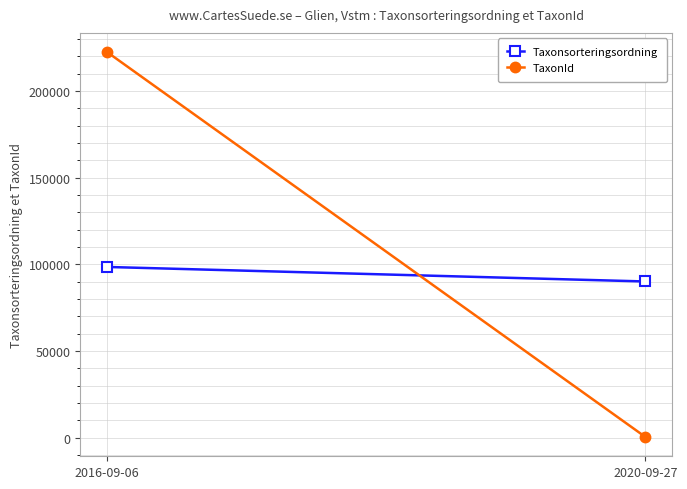

At 2016-09-06, list the series in order from largest to smallest.

TaxonId, Taxonsorteringsordning